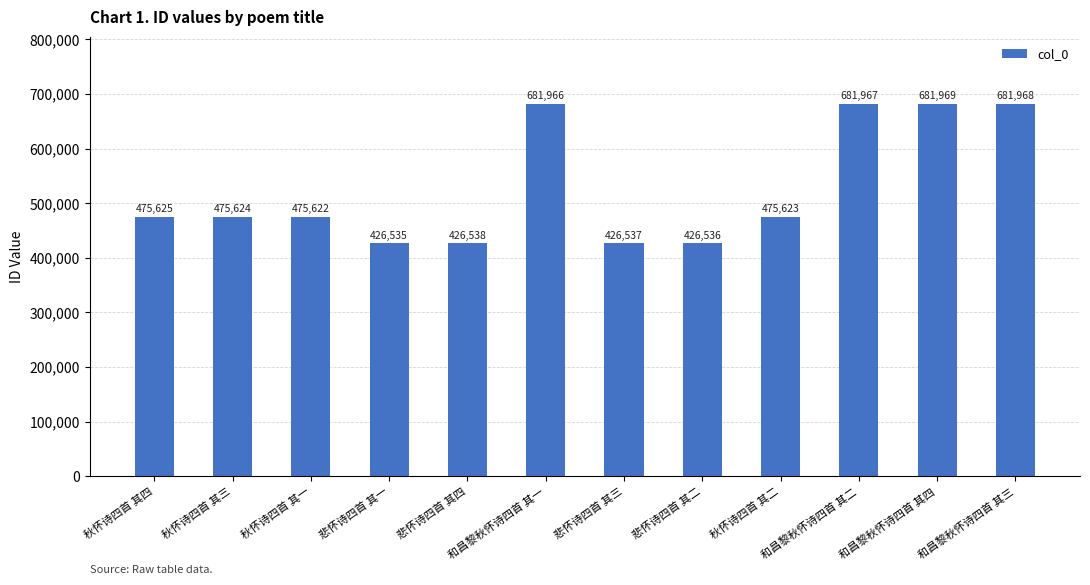

Rank the categories by value from lowest to highest.

悲怀诗四首 其一, 悲怀诗四首 其二, 悲怀诗四首 其三, 悲怀诗四首 其四, 秋怀诗四首 其一, 秋怀诗四首 其二, 秋怀诗四首 其三, 秋怀诗四首 其四, 和昌黎秋怀诗四首 其一, 和昌黎秋怀诗四首 其二, 和昌黎秋怀诗四首 其三, 和昌黎秋怀诗四首 其四